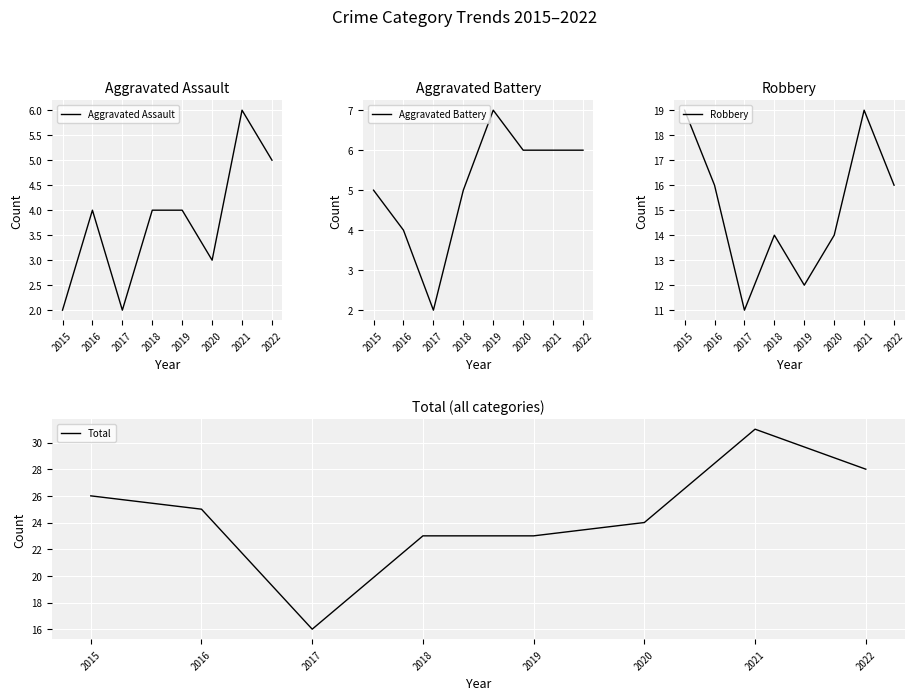

Which series changed the most between 2018 and 2020?

Aggravated Assault